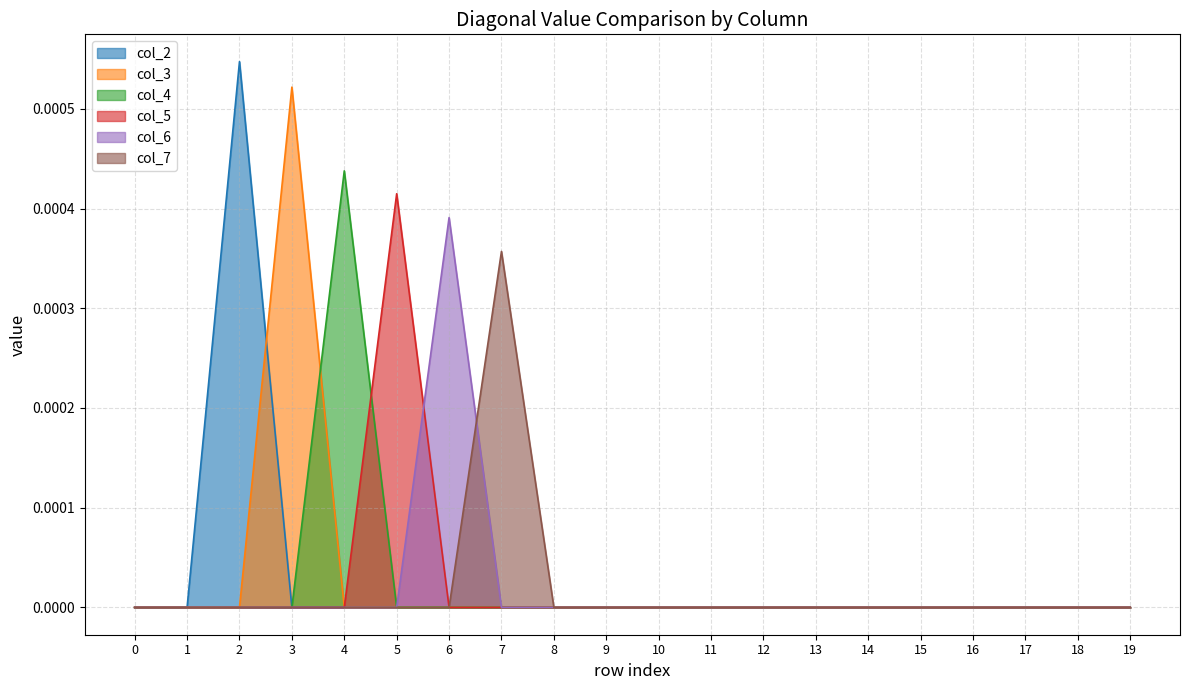

Is it true that col_5 equals 0.0 at 1?

True